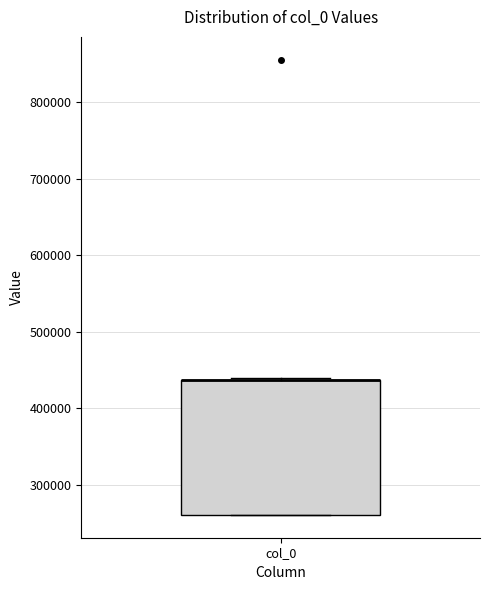

Transcribe this box plot: give where the median line is, the range the box spans, and where the two whiskers end, as read against the y-axis. The values are not printed on the chart, so give them approximately, as read against the axis.

median 440000 (drawn on the box's upper edge), box 260000 to 440000, whiskers 260000 to 440000